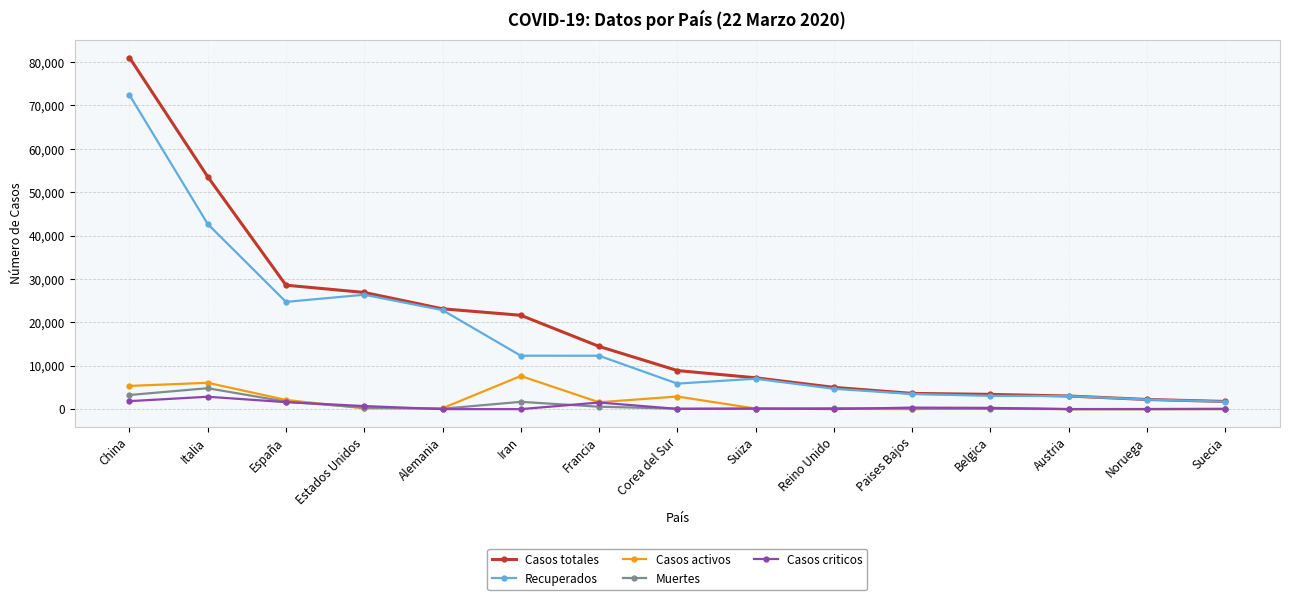

What position from the left is Francia?

7